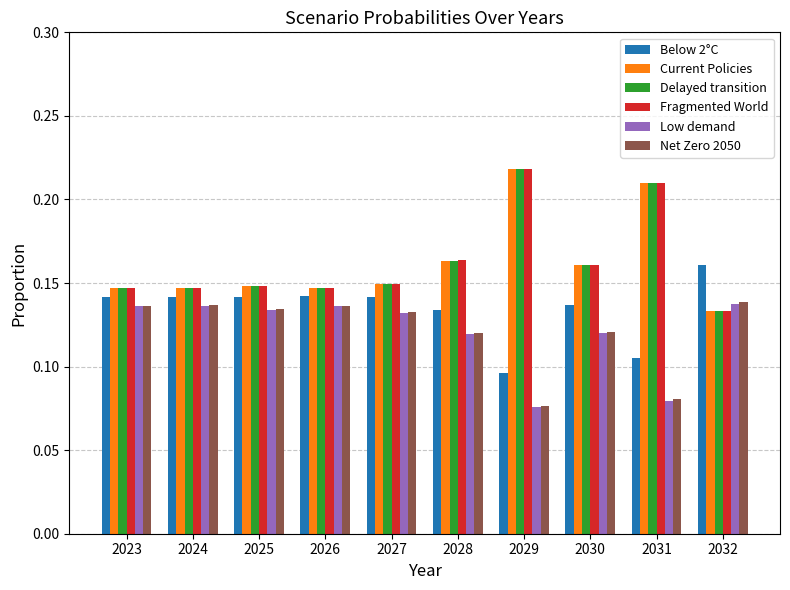

At how many categories does at least one series exceed 0?

10